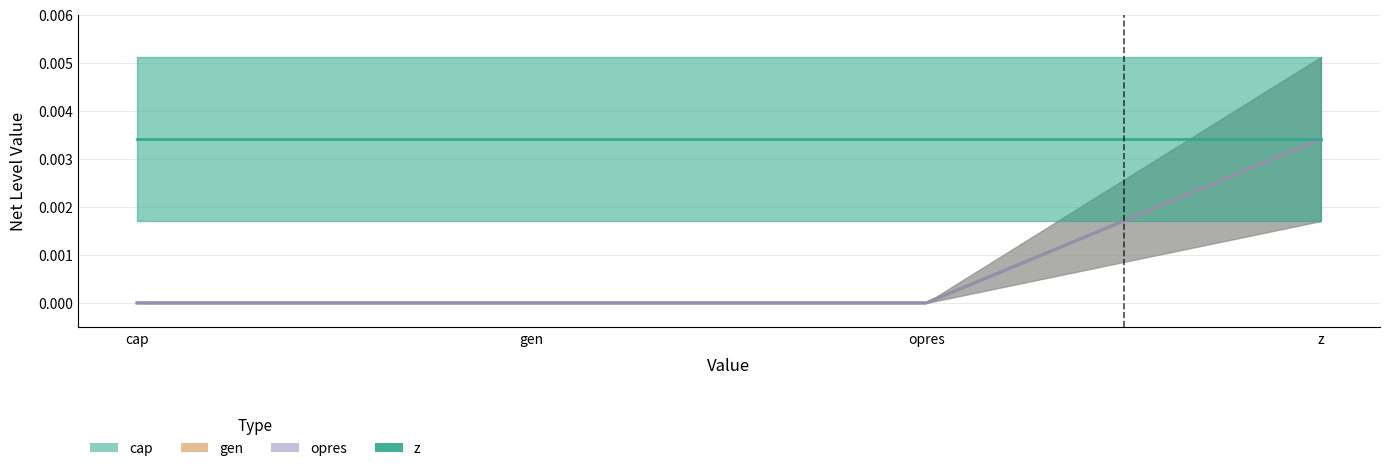

True or false: gen (line) and cap (line) cross at least once.

False